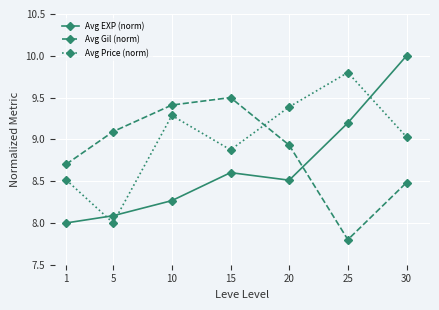

True or false: Avg Gil (norm) has a value of 12.7 at 10.

False